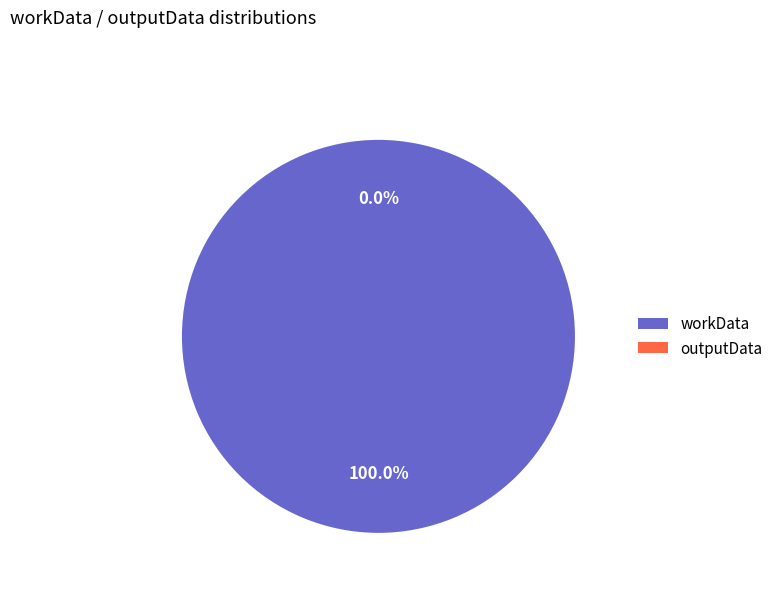

How many segments does this pie chart have?

2